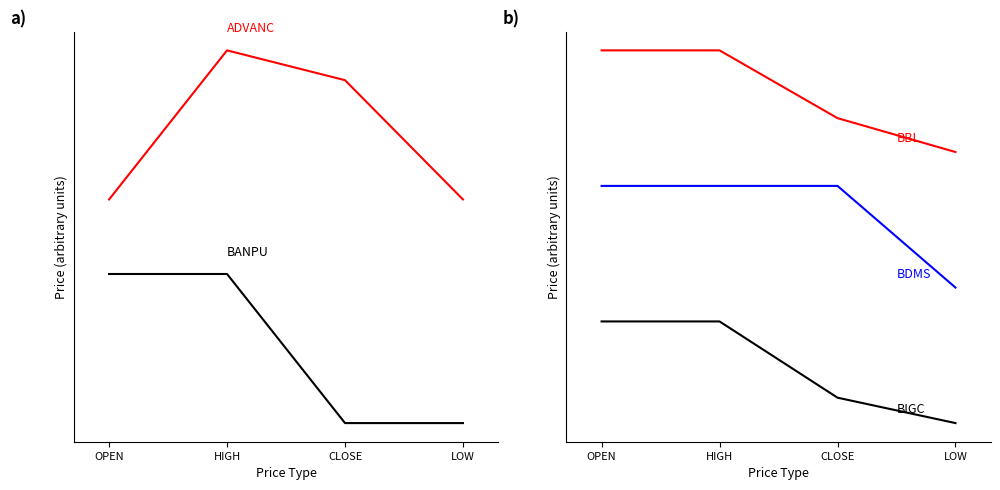

True or false: BIGC has a value of 9.8 at CLOSE.

False